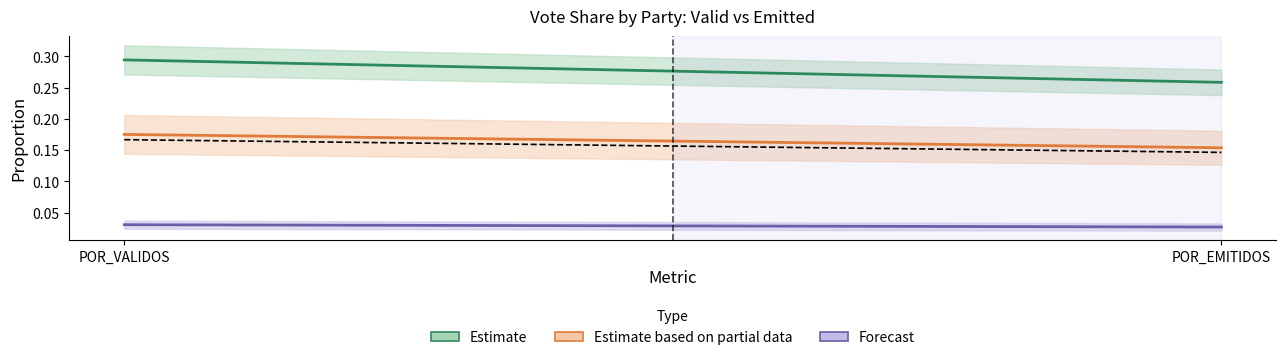

What is the difference between the highest and lowest values at POR_EMITIDOS?

0.2